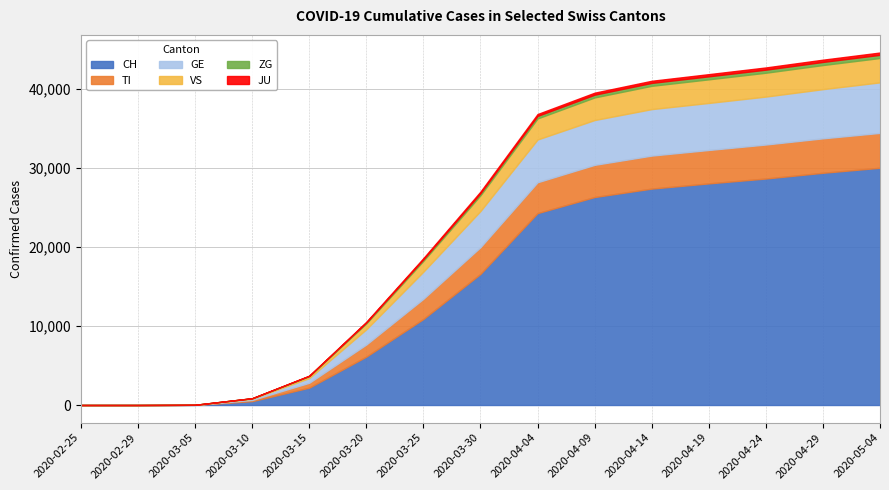

What position from the right is 2020-03-10?

12